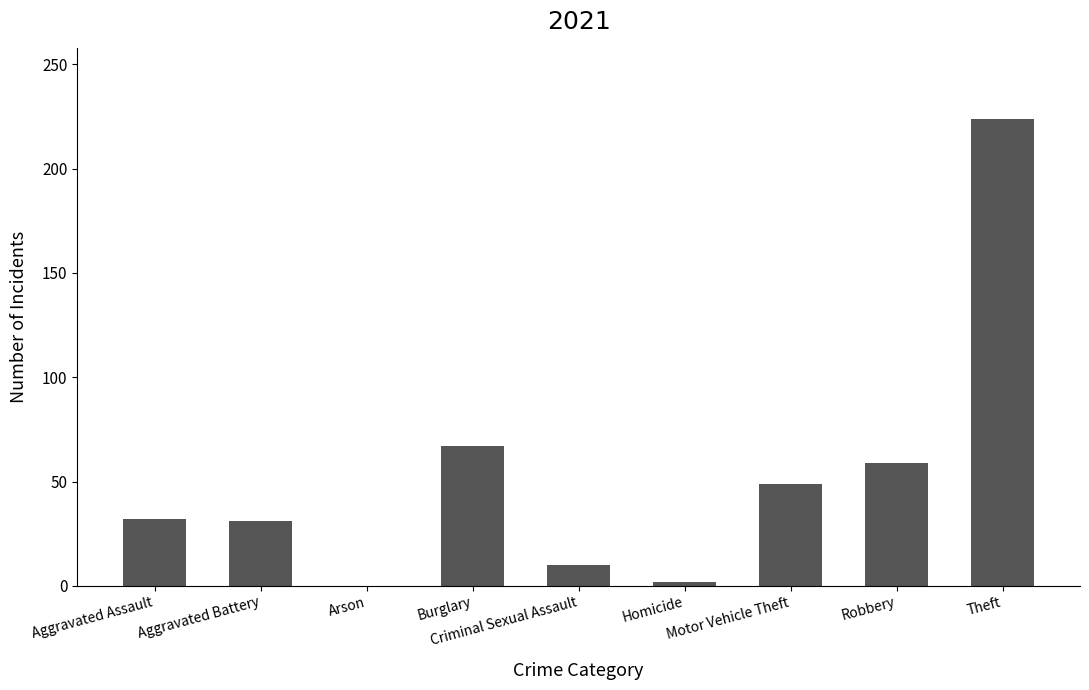

What is the greatest value displayed?

224